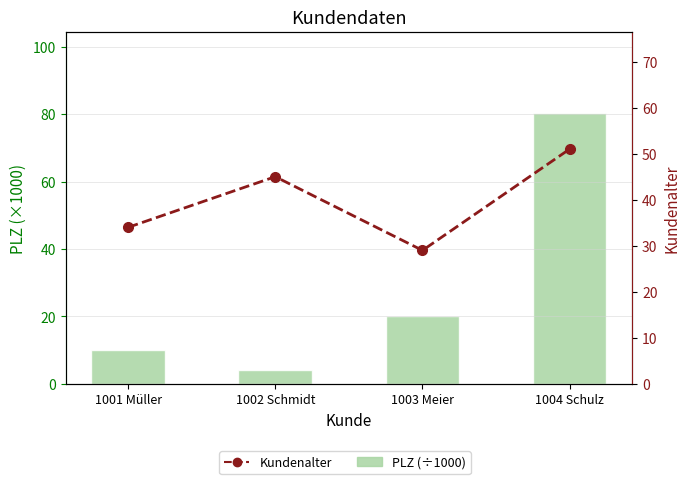

List the labels in order of Kundenalter value, largest first.

1004 Schulz, 1002 Schmidt, 1001 Müller, 1003 Meier